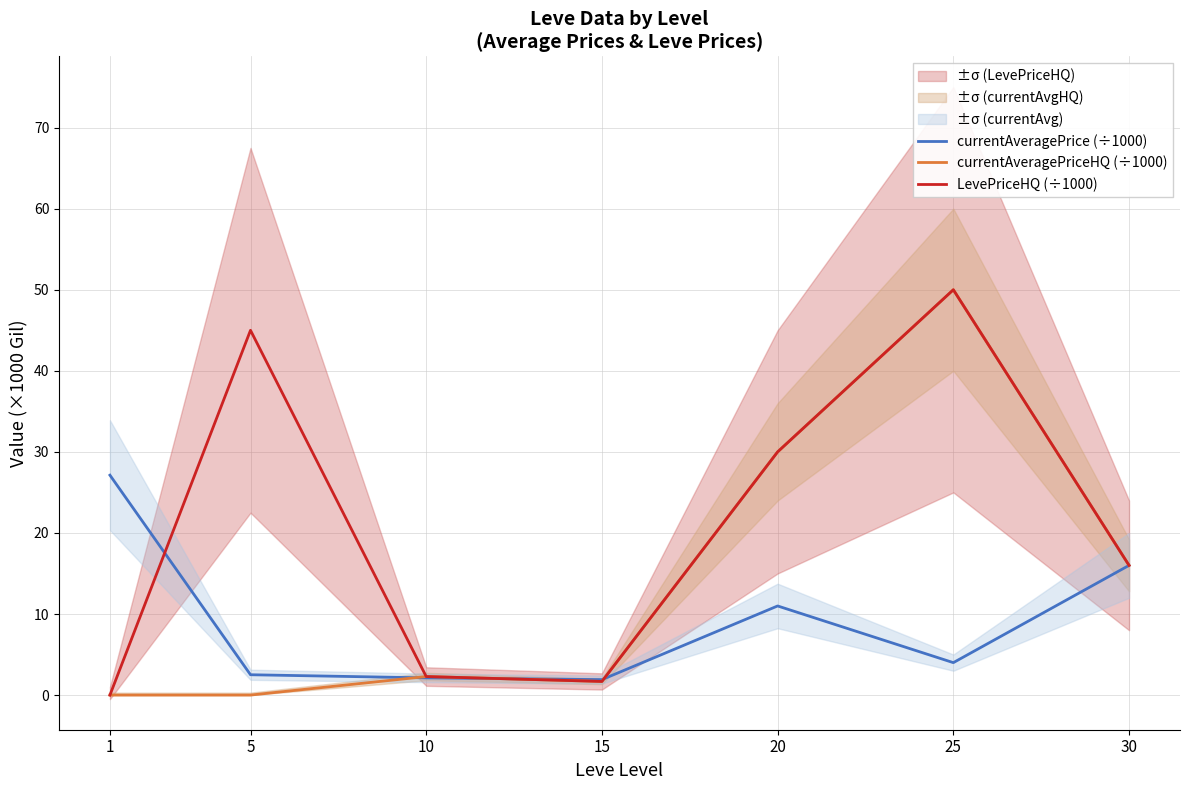

How many intersections are there between currentAveragePrice (÷1000) and currentAveragePriceHQ (÷1000)?

3